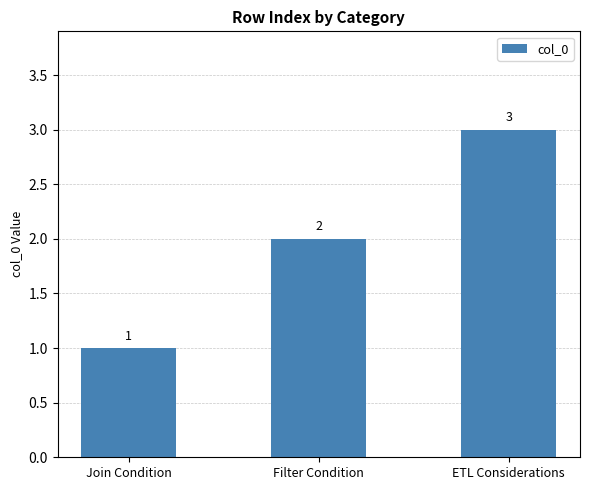

The value at Filter Condition is 1. True or false?

False